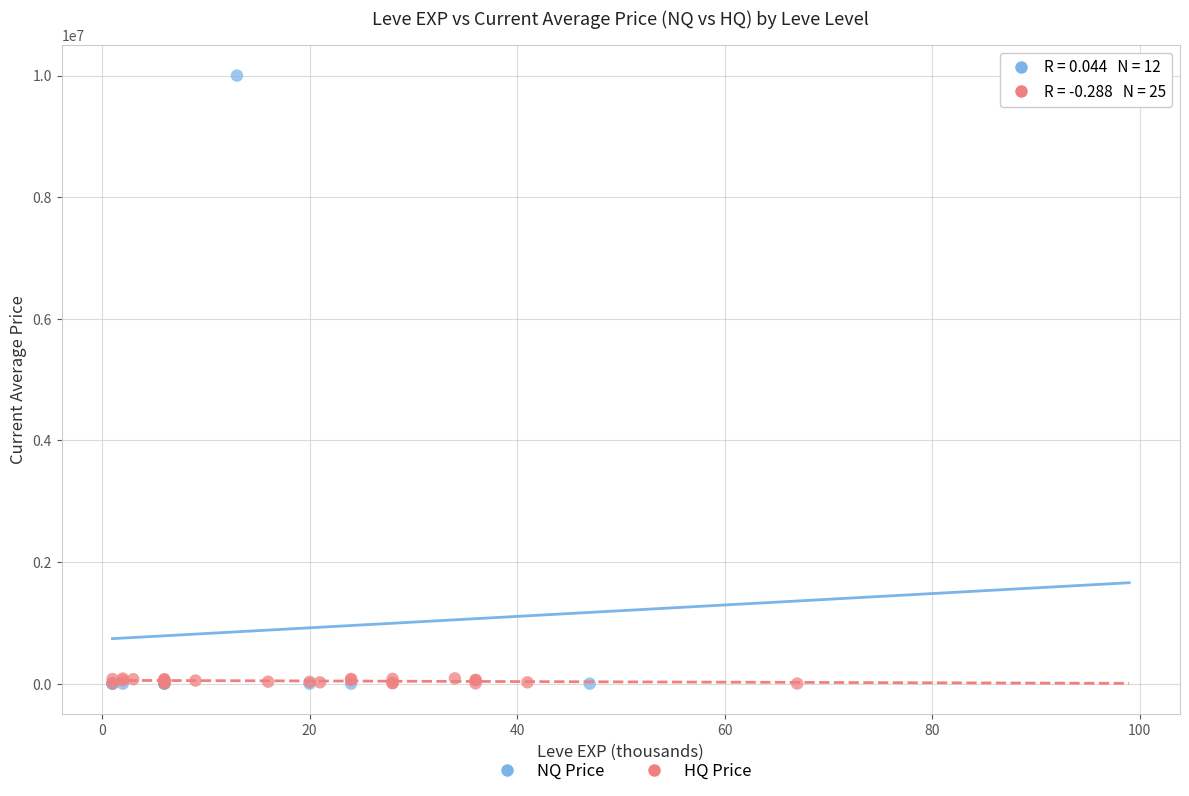

Which series has the largest Y range (max minus min)?

NQ Price